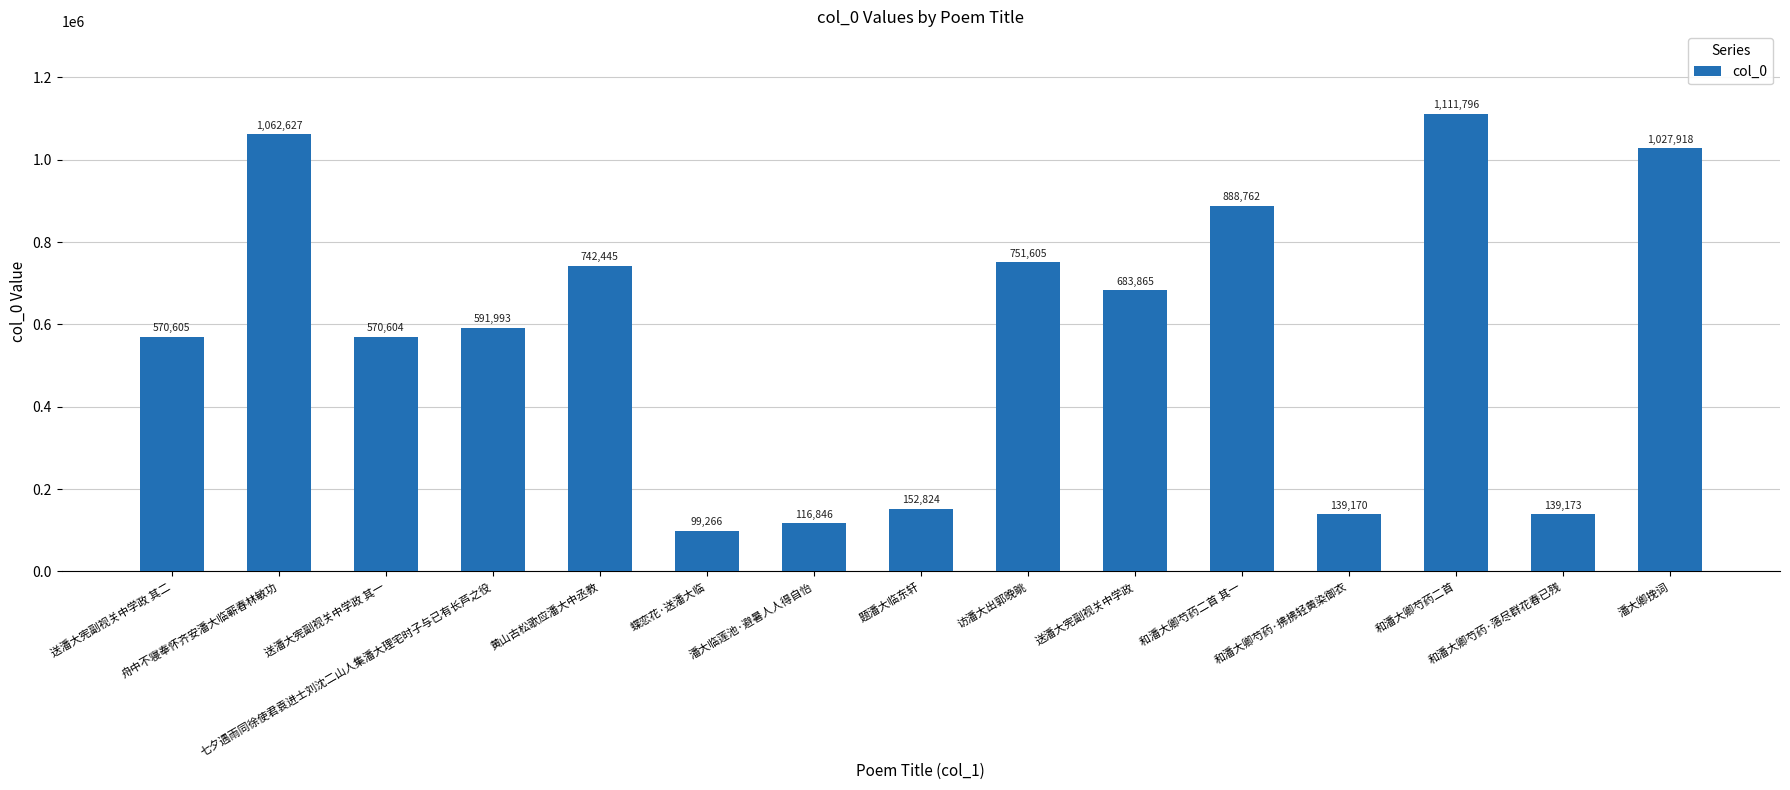

What is the difference between the second highest and second lowest values?

945781